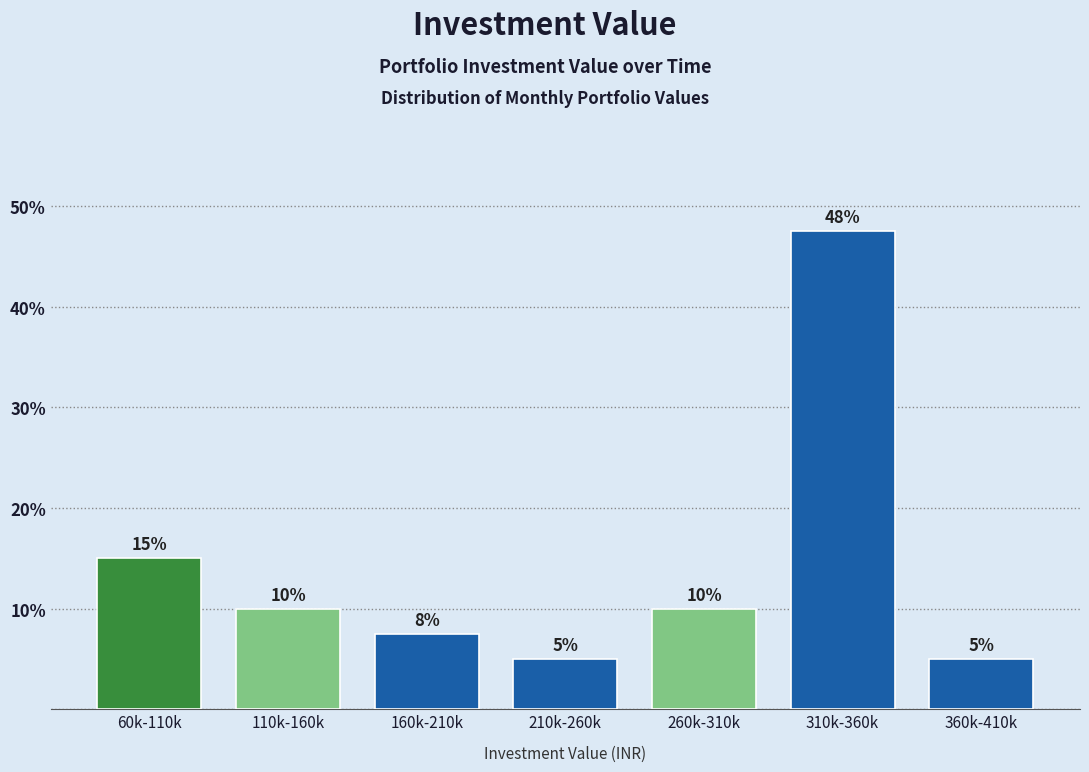

What is the difference between the second highest and second lowest values?

10.0